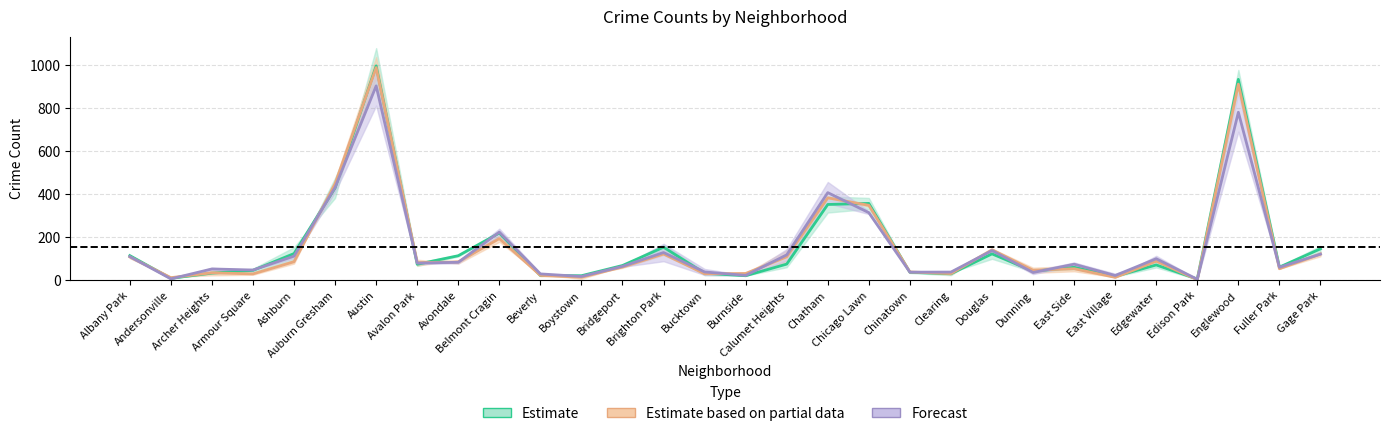

What is the minimum value shown in the chart?

3.0